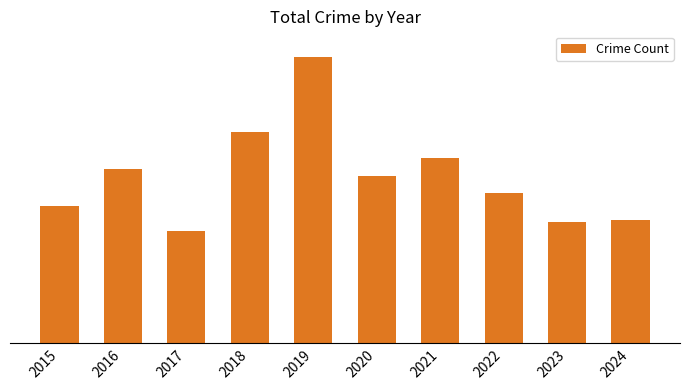

Is it true that the value at 2021 is 101?

True